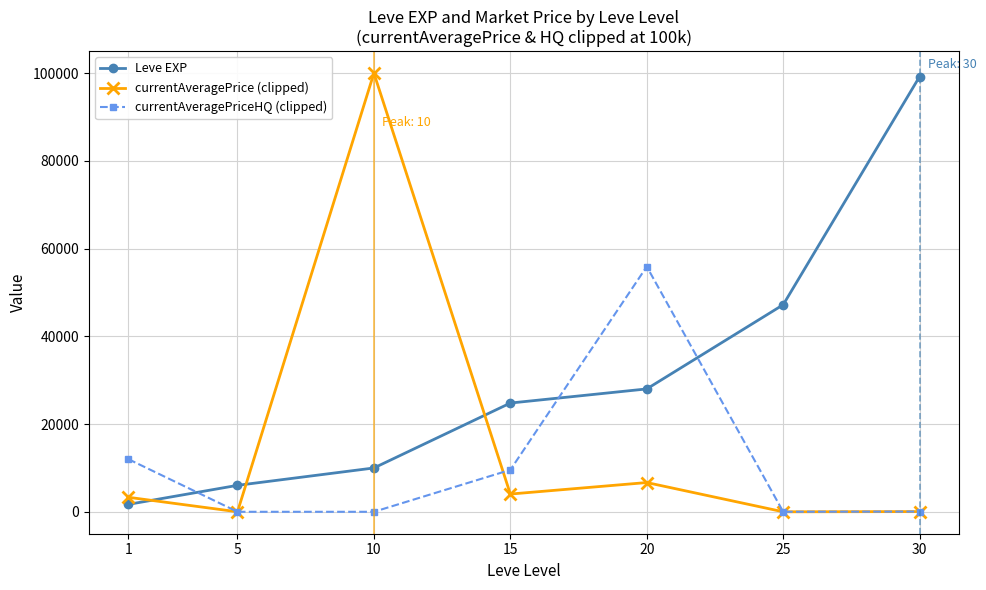

How many data points does each series have?

7